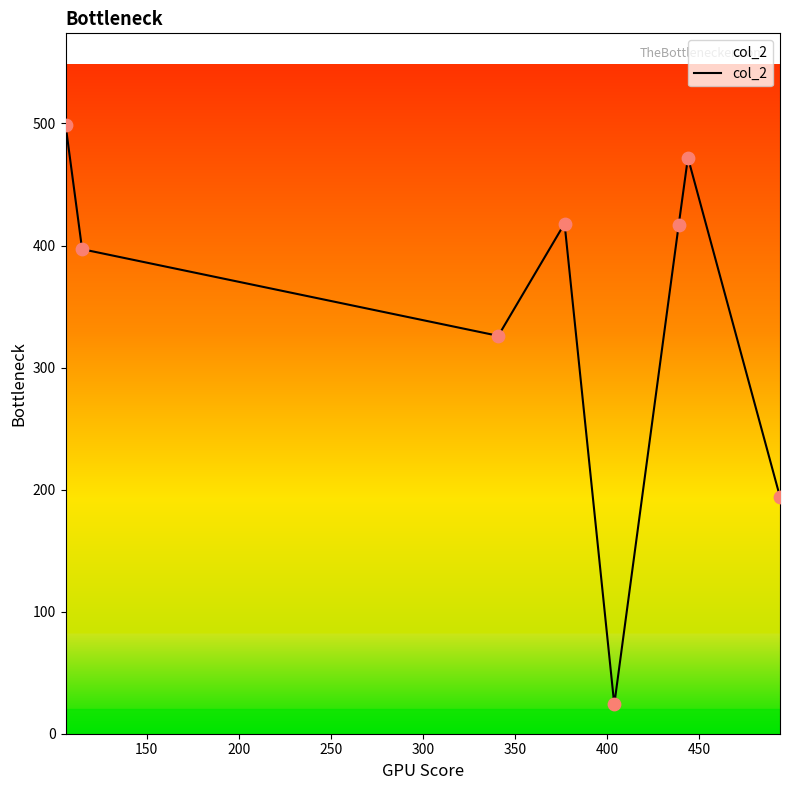

What is the average value?

343